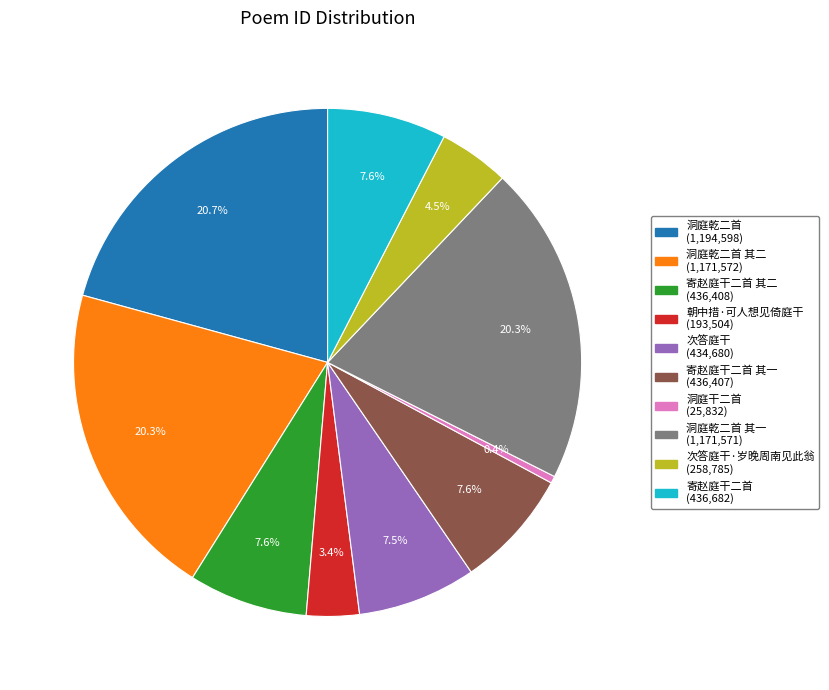

To the nearest percent, what is the difference between the largest and smallest slice percentages?

20%